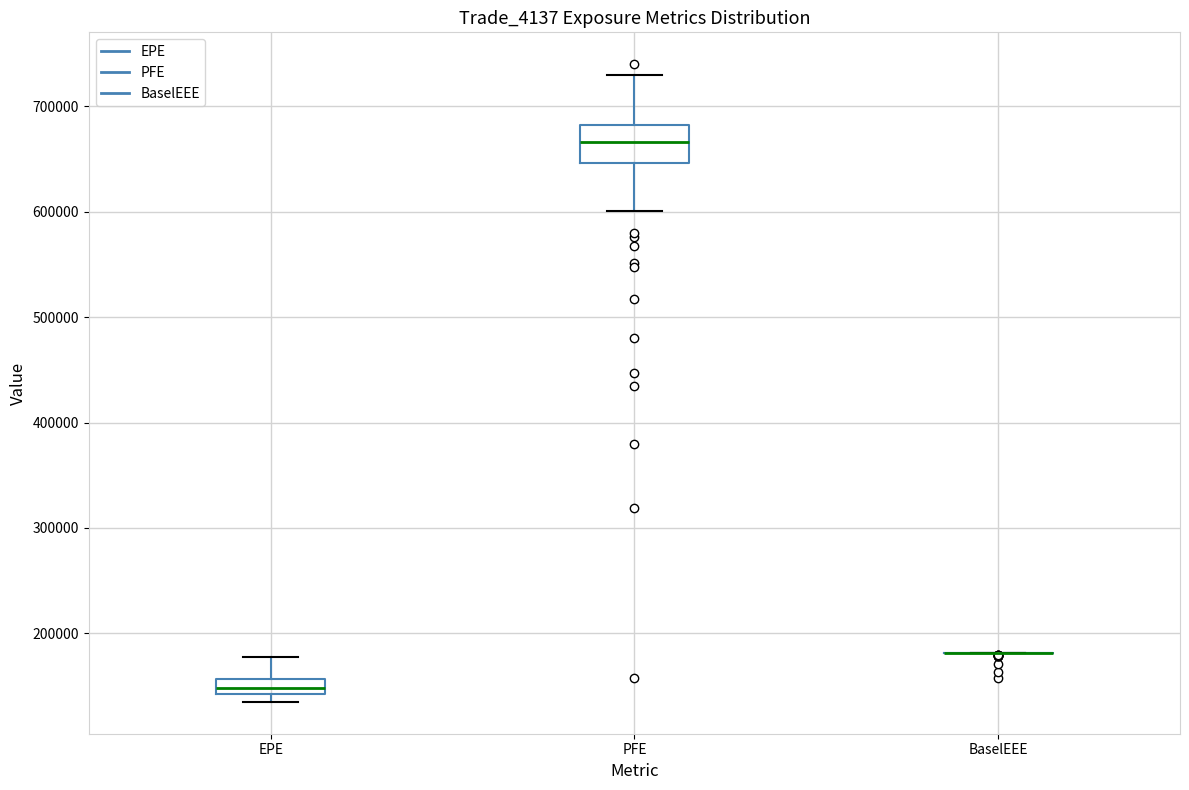

Which box is the tallest, from its lower edge to its upper edge?

PFE